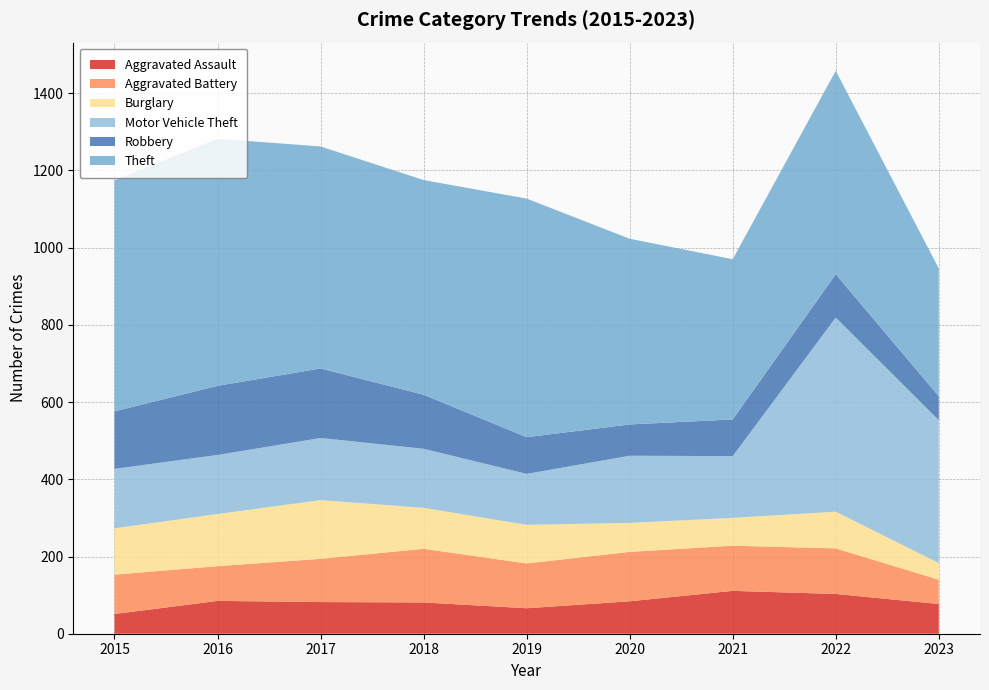

Reading left to right, transcribe all the data shown in this chart.

Aggravated Assault: 2015=51	2016=85	2017=82	2018=81	2019=66	2020=84	2021=111	2022=103	2023=77
Aggravated Battery: 2015=102	2016=90	2017=112	2018=139	2019=116	2020=128	2021=117	2022=118	2023=63
Burglary: 2015=120	2016=135	2017=152	2018=106	2019=100	2020=75	2021=72	2022=95	2023=43
Motor Vehicle Theft: 2015=154	2016=153	2017=161	2018=153	2019=132	2020=174	2021=160	2022=503	2023=370
Robbery: 2015=149	2016=179	2017=180	2018=140	2019=95	2020=81	2021=95	2022=112	2023=62
Theft: 2015=598	2016=640	2017=575	2018=556	2019=618	2020=481	2021=415	2022=527	2023=331